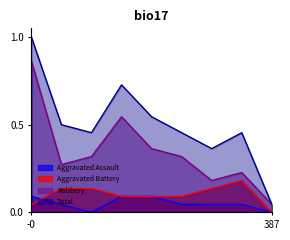

Which series has the widest spread of values?

Total